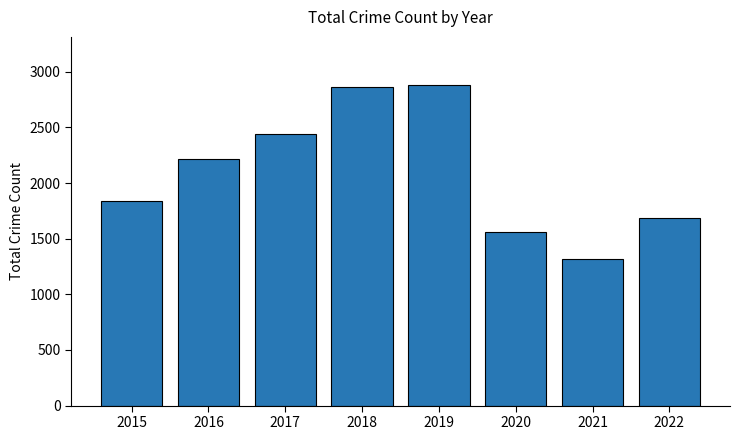

What is the sum of all values?

16814